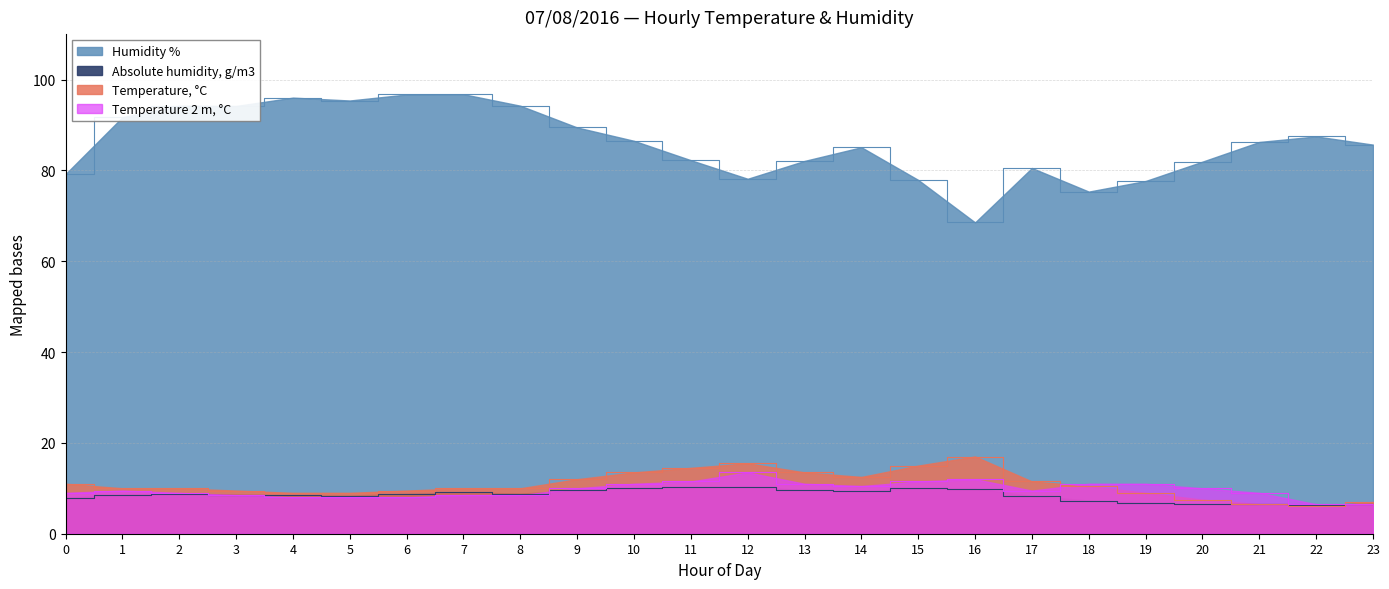

Reading left to right, extract all data points from this chart.

Temperature, C: 11.0	10.0	10.0	9.5	9.0	9.0	9.5	10.0	10.0	12.0	13.5	14.5	15.5	13.5	12.5	15.0	17.0	11.5	10.5	9.0	7.5	6.5	6.0	7.0
Temperature 2m, C: 9.0	9.5	9.0	8.5	8.0	8.0	8.0	8.5	8.5	10.0	11.0	11.5	13.5	11.0	10.5	11.5	12.0	9.5	11.0	11.0	10.0	9.0	6.5	6.5
Humidity %: 79.2	91.7	94.2	94.2	96.0	95.4	96.7	96.8	94.2	89.4	86.5	82.2	78.2	82.1	85.1	77.9	68.5	80.5	75.3	77.7	81.9	86.3	87.5	85.7
Absolute humidity, g/m3: 7.9	8.6	8.9	8.6	8.5	8.4	8.8	9.1	8.9	9.5	10.1	10.2	10.3	9.6	9.4	10.0	9.9	8.3	7.3	6.8	6.6	6.5	6.3	6.6